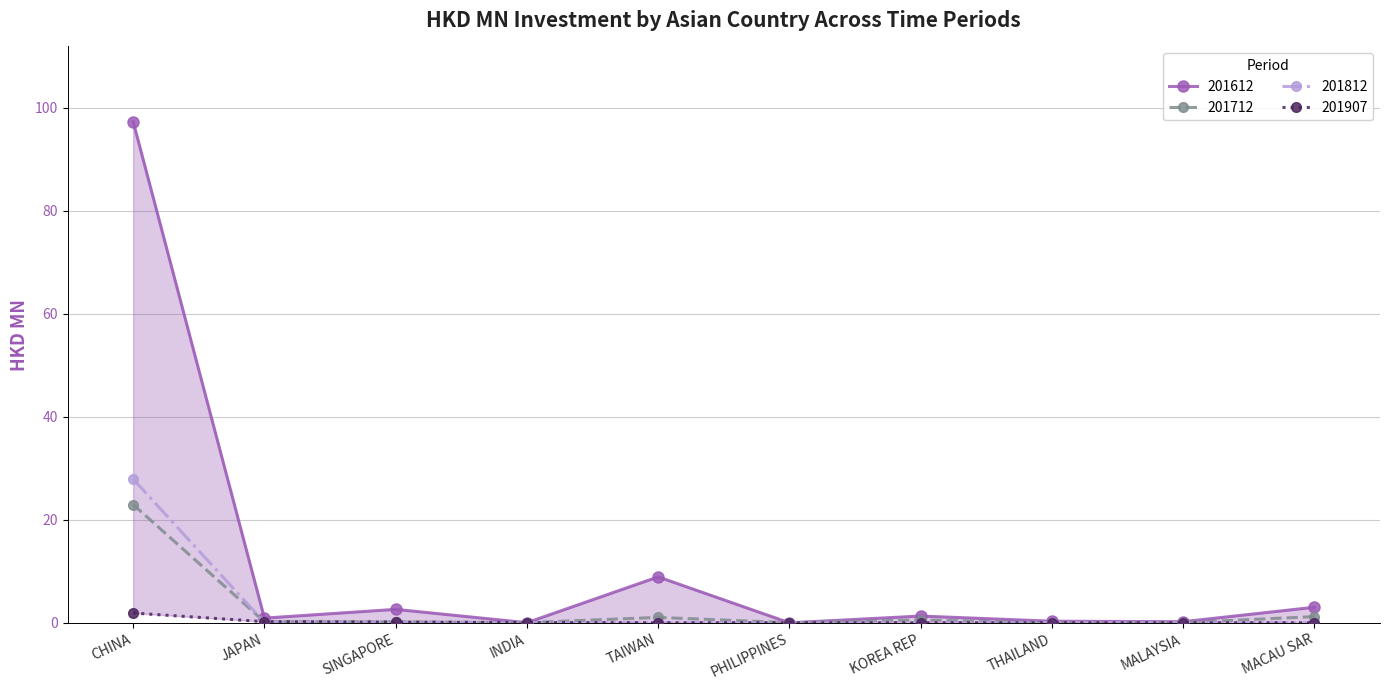

Which category has the highest value in the 201712 series?

CHINA